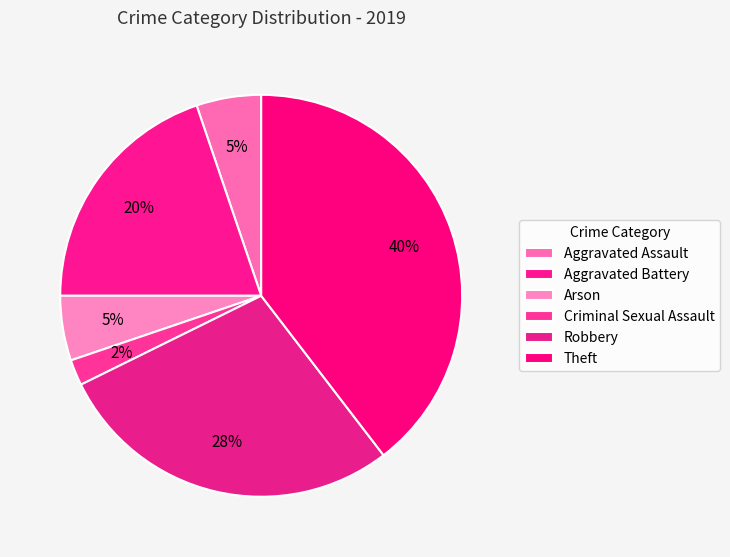

Rank the categories by value from highest to lowest.

Theft, Robbery, Aggravated Battery, Aggravated Assault, Arson, Criminal Sexual Assault